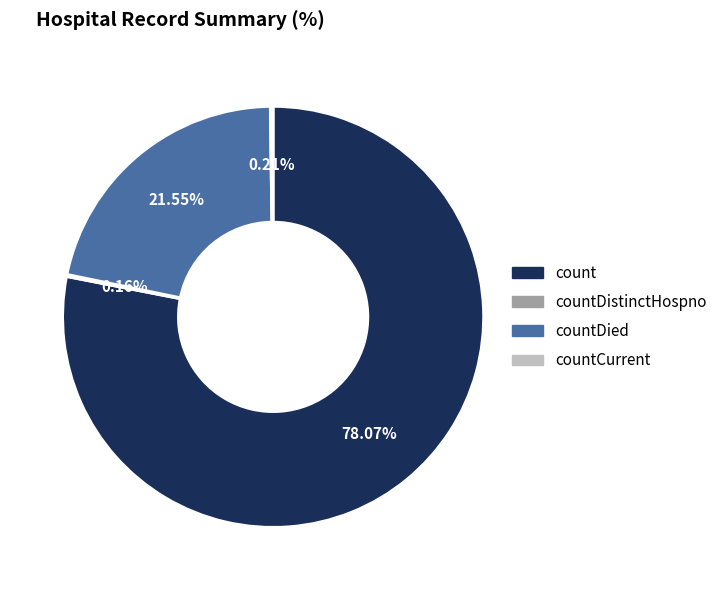

Is there any slice that represents more than half of the pie?

Yes